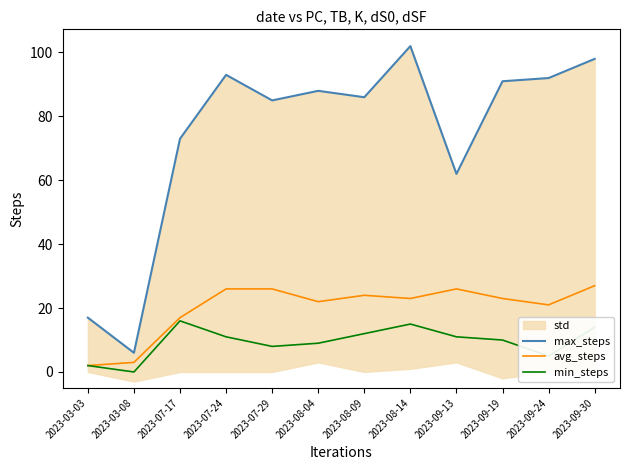

What is the difference between the maximum and second lowest values in the min_steps series?

14